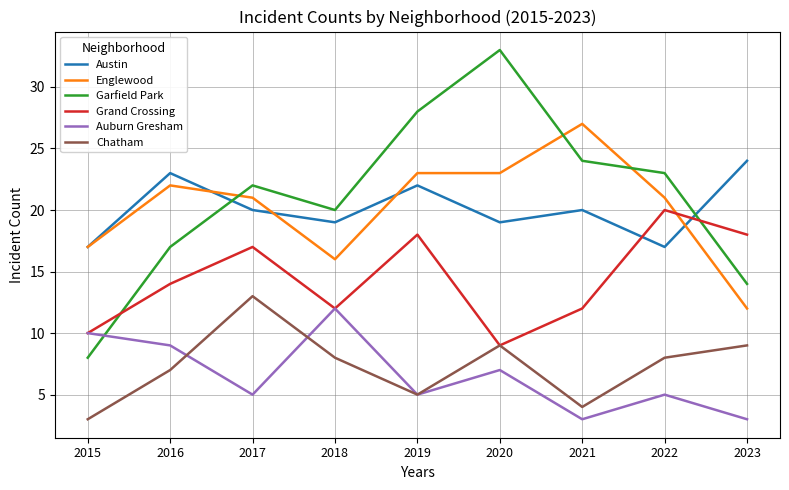

In Austin, how many points are higher than both neighbors (excluding endpoints)?

3